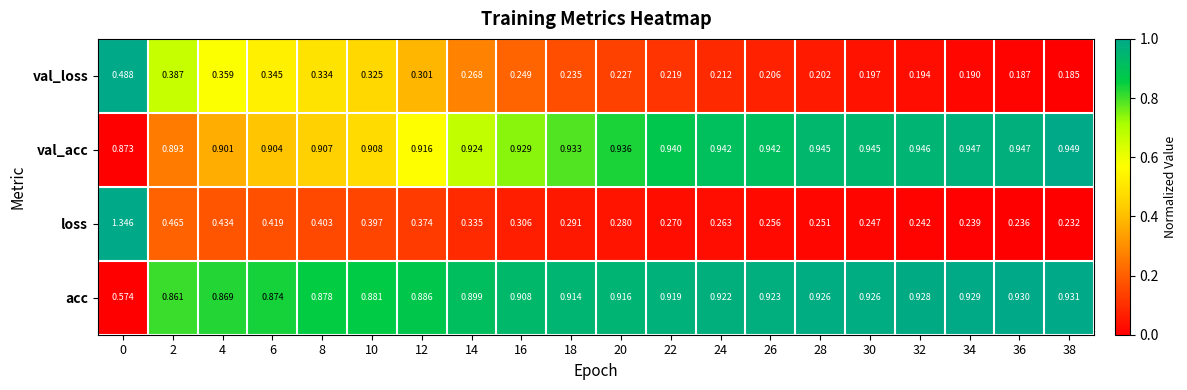

List the series in order of their peak value, highest first.

loss, val_acc, acc, val_loss